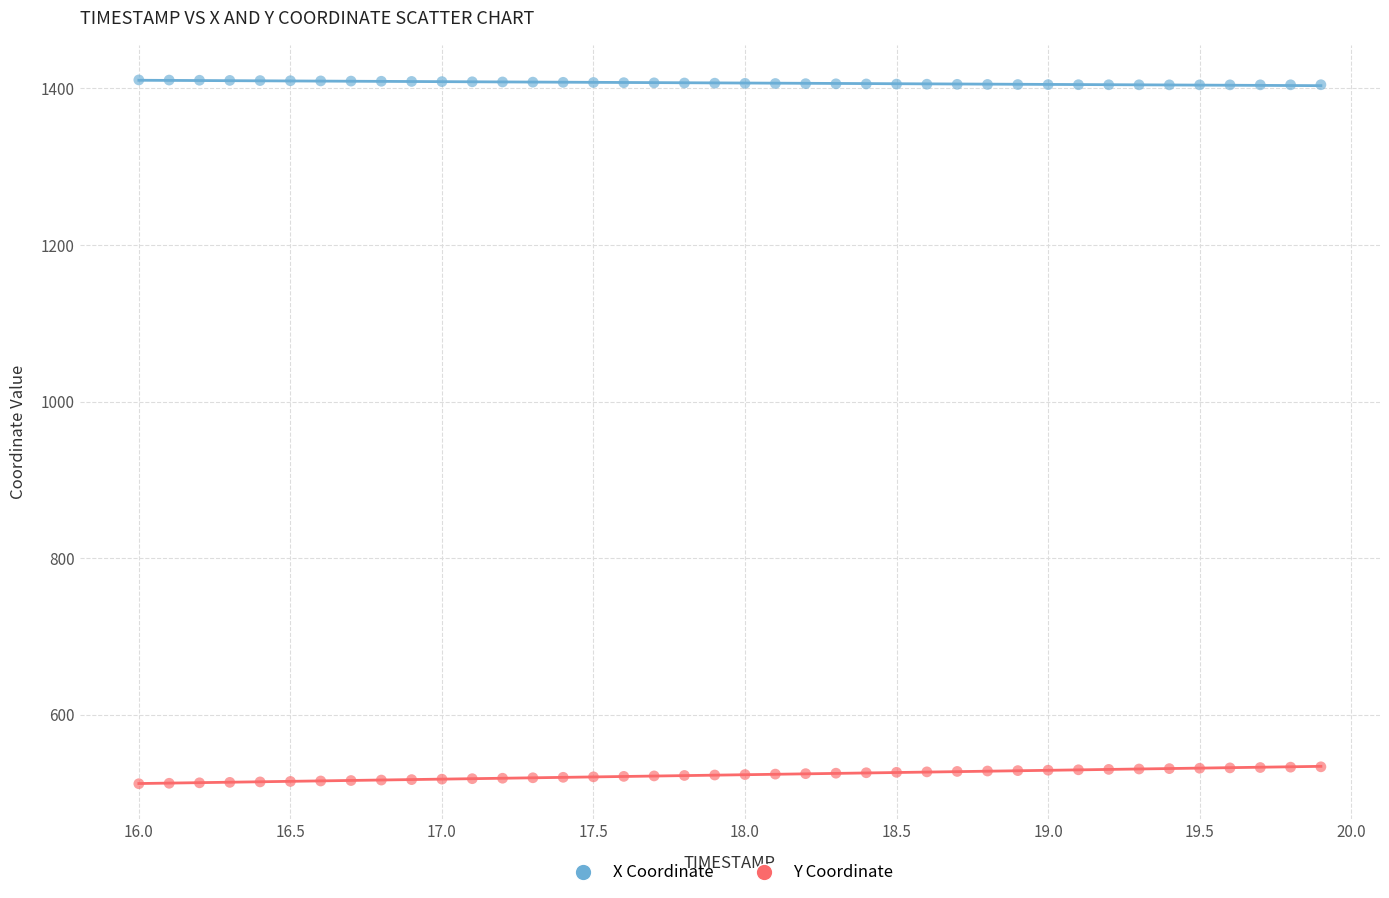

Which series contains the lowest Y value?

Y Coordinate